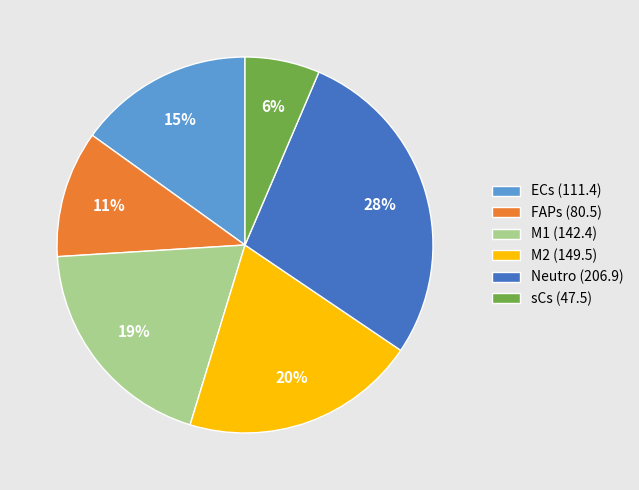

Does any single category account for the majority?

No